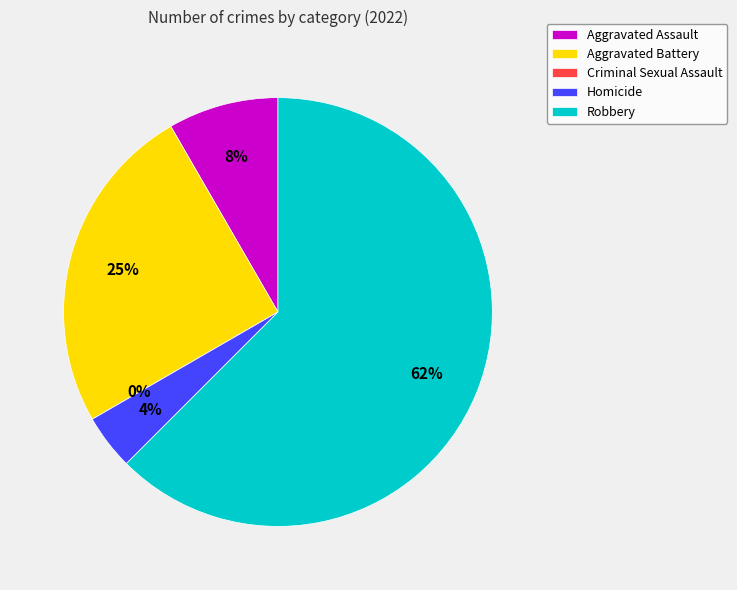

What is the largest slice in the pie chart?

Robbery